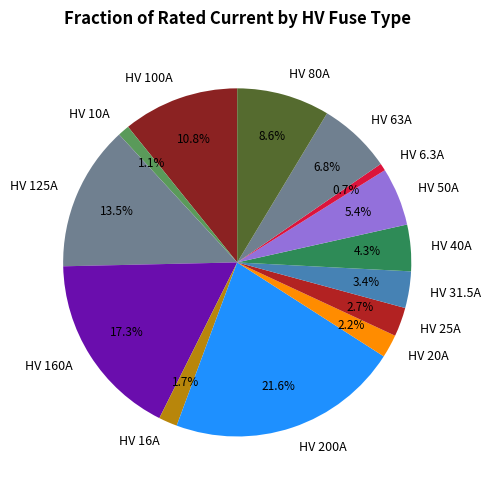

To the nearest percent, what is the difference between the HV 200A and HV 40A slice percentages?

17%